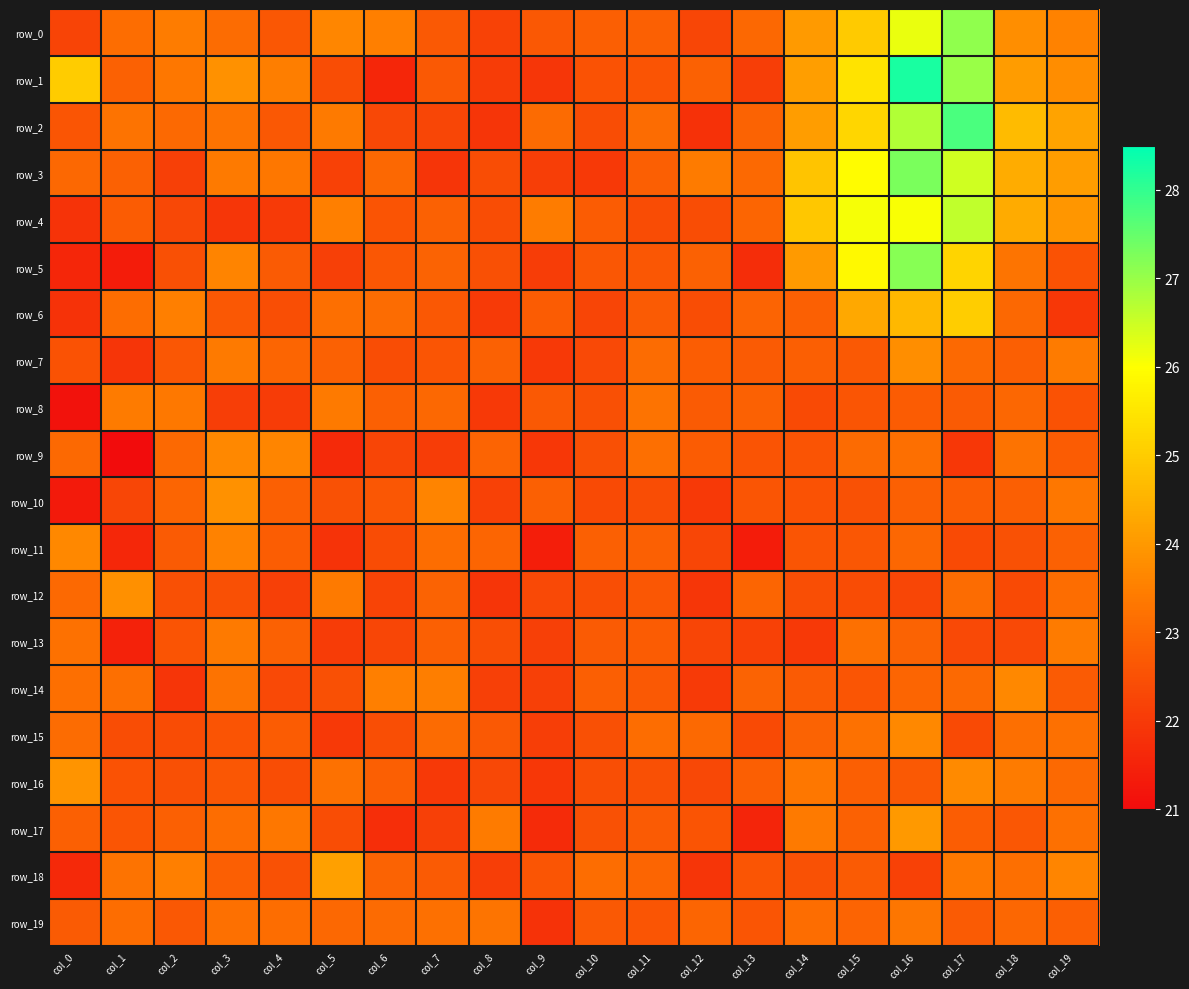

Between col_17 and col_13, which is larger?

col_17